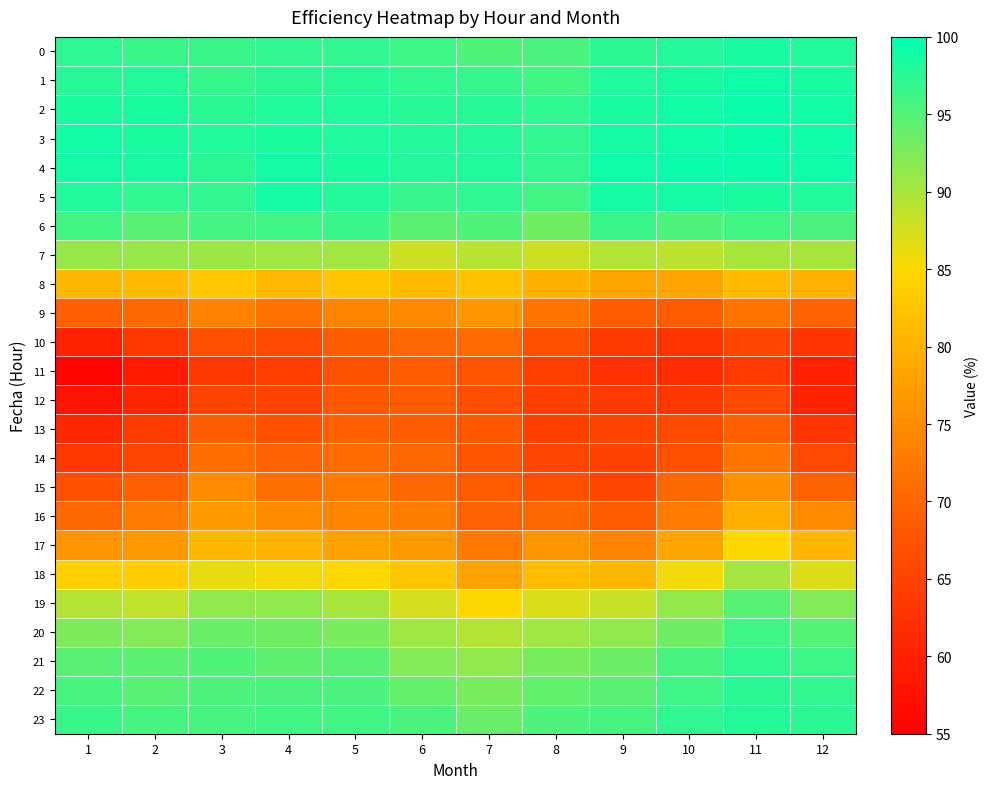

Which label corresponds to the smallest value in the chart?

1